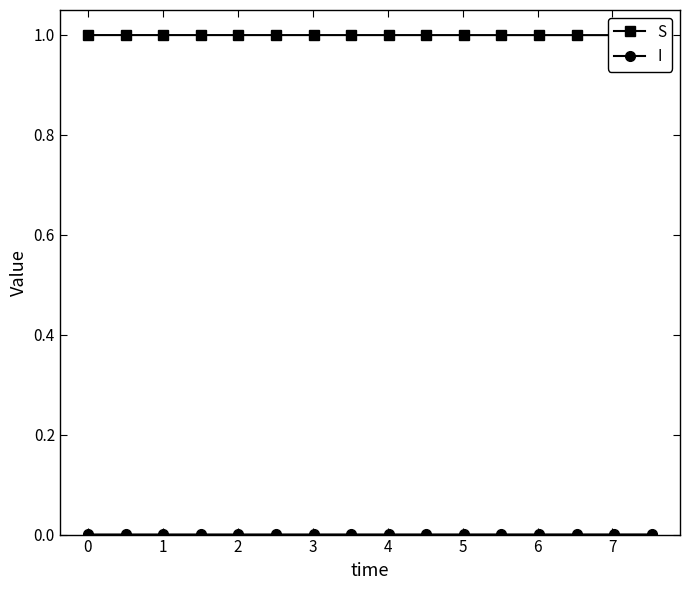

What is the highest value of the S series?

1.0